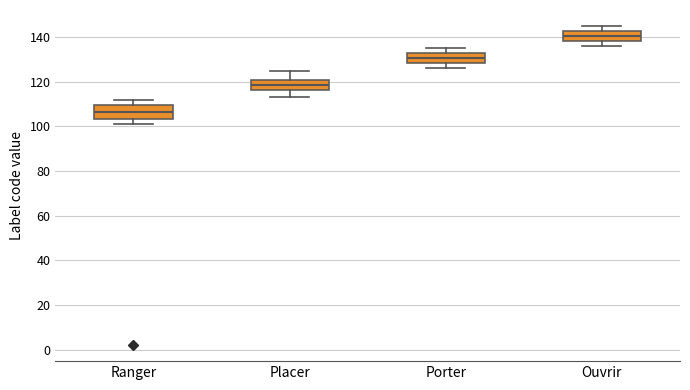

Where does the lower whisker of the box for Ouvrir end on the y-axis? The values are not printed on the chart, so give them approximately, as read against the axis.

136